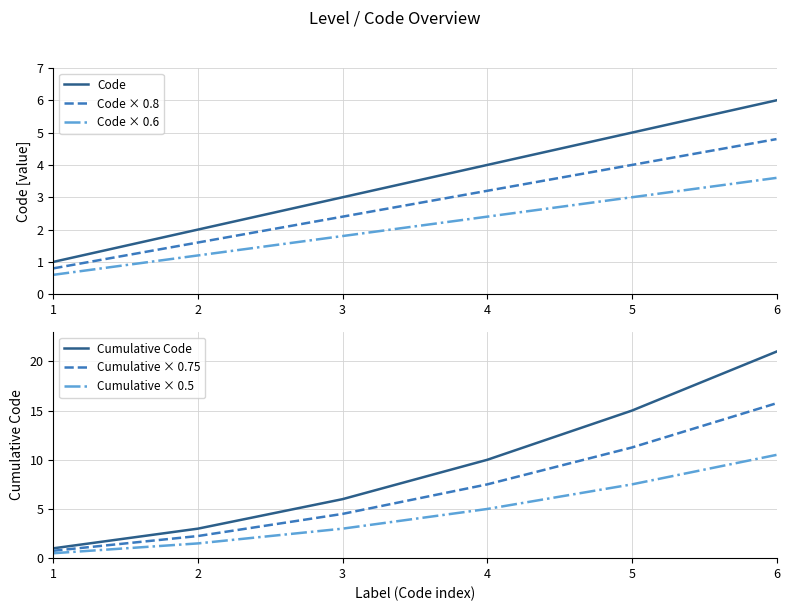

What is the total value across all series at 3?

20.7